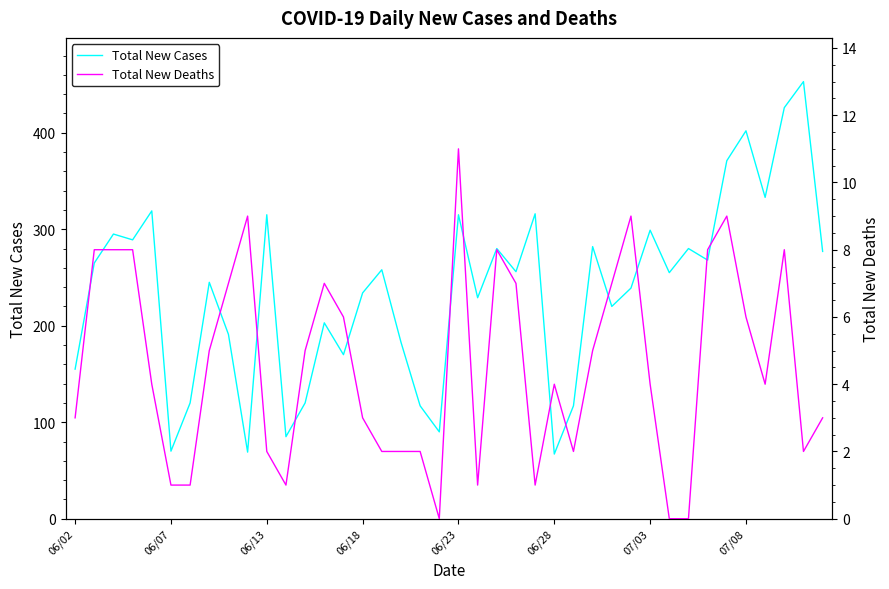

Does the chart have visible grid lines?

No